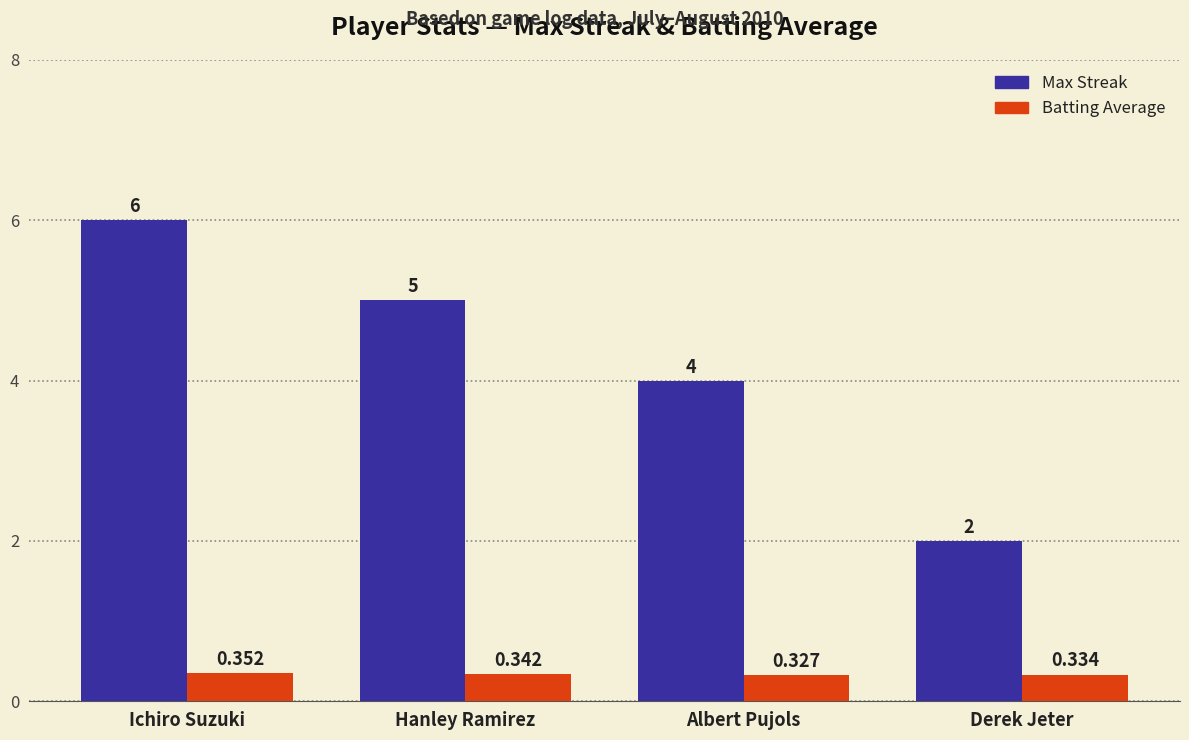

What is the maximum value shown in the chart?

6.0